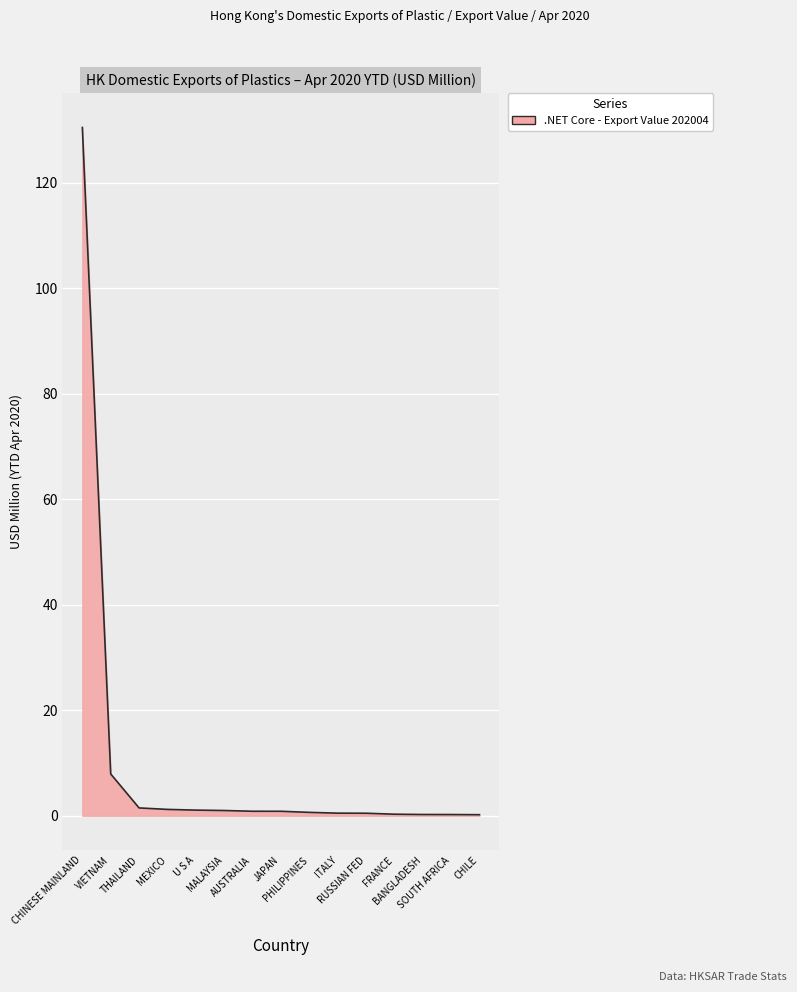

What is the maximum value shown in the chart?

130.5